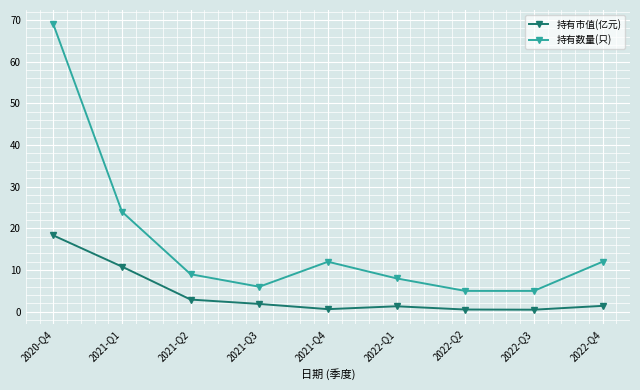

Which label corresponds to the largest value in the chart?

2020-Q4